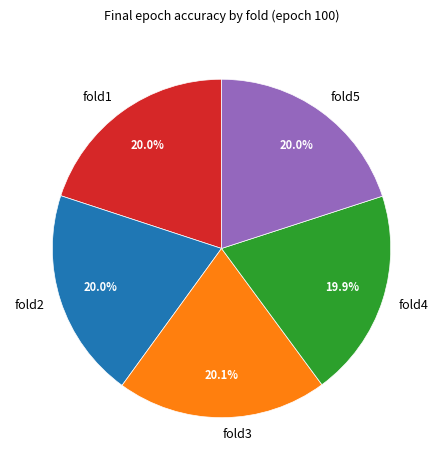

Count the number of slices in the pie.

5